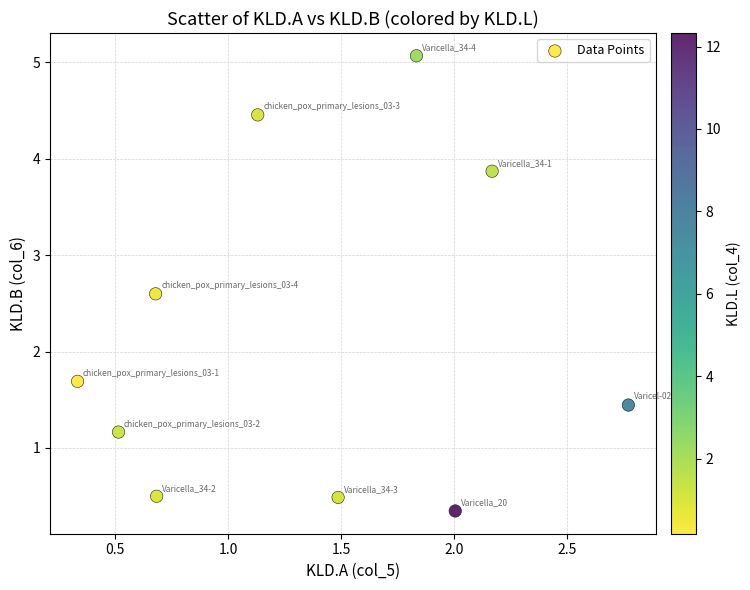

What is the average Y value?

2.2